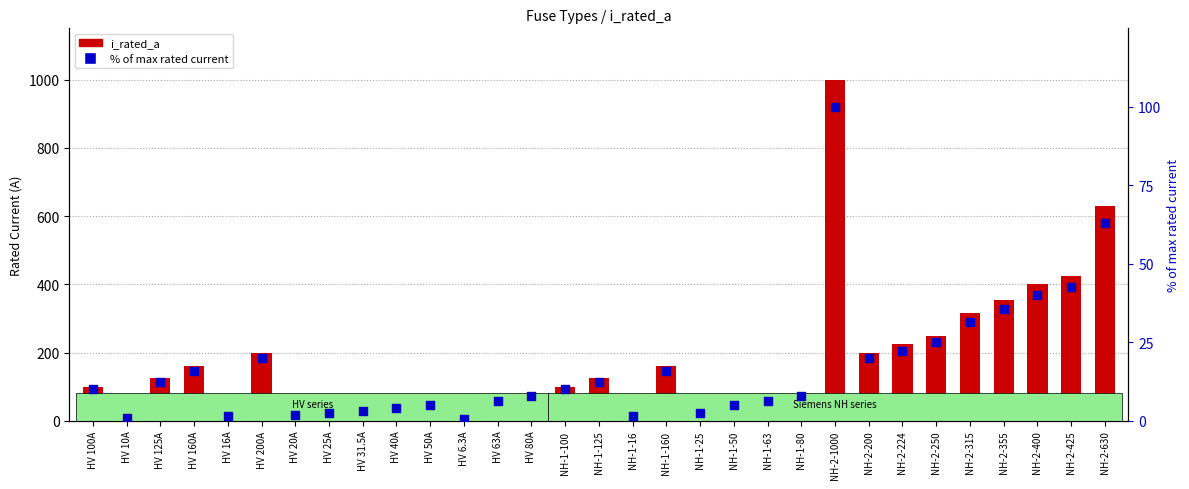

At which category is the sum across all series the highest?

NH-2-1000